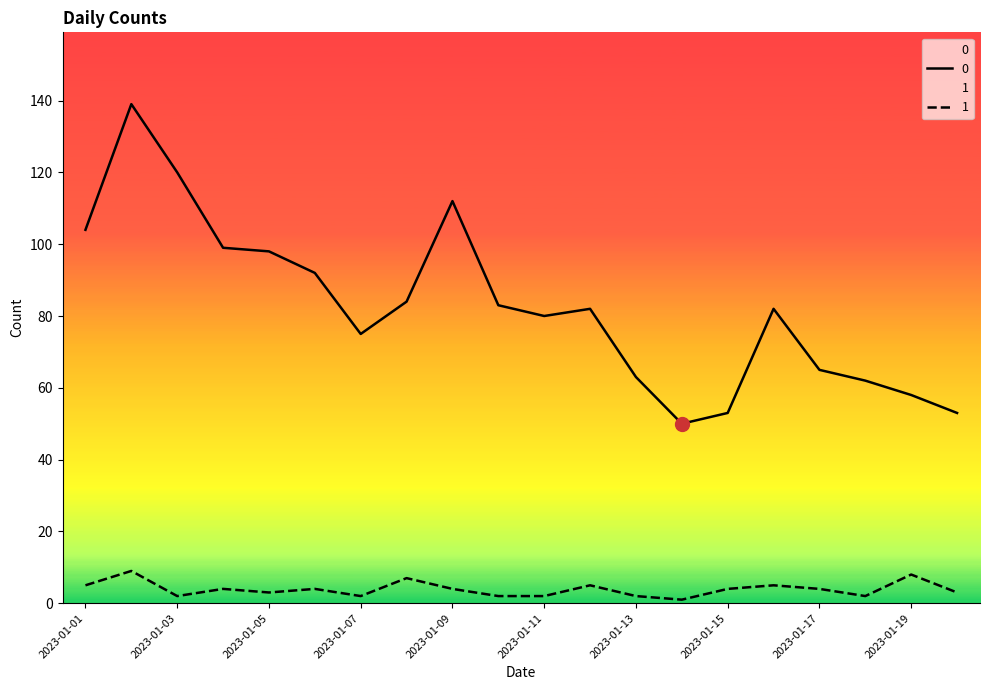

At how many categories does at least one series exceed 62?

15